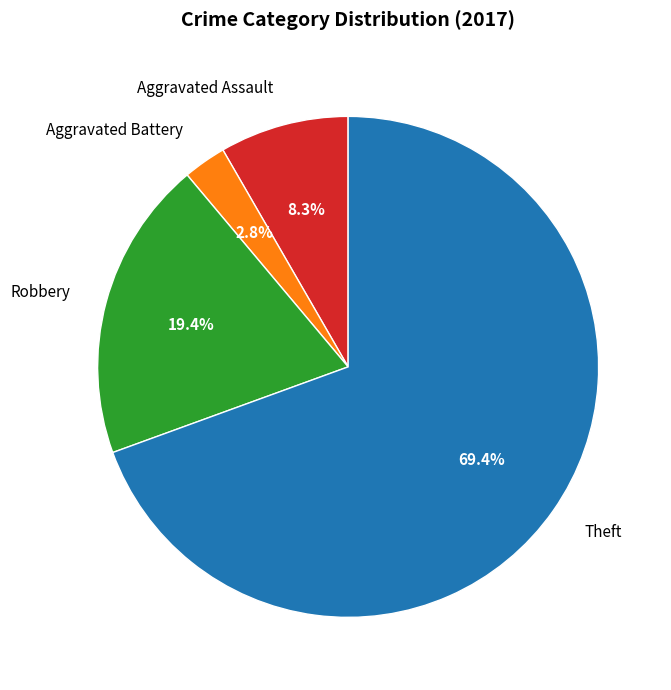

Which category accounts for the majority?

Theft